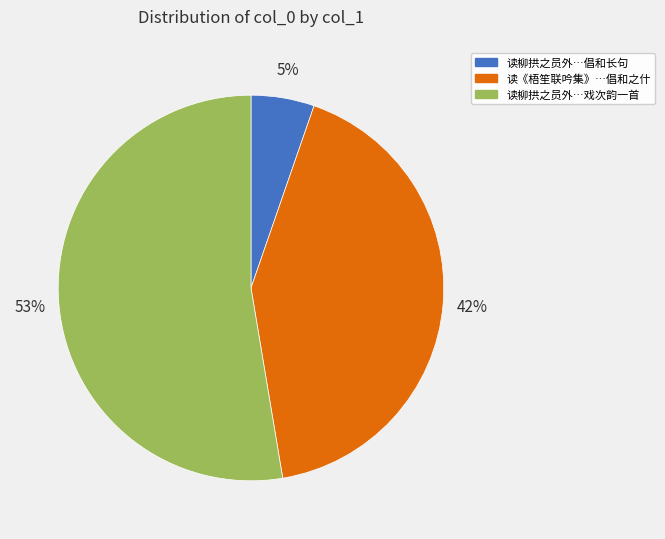

To the nearest percent, what portion does 读柳拱之员外…倡和长句 represent?

5%